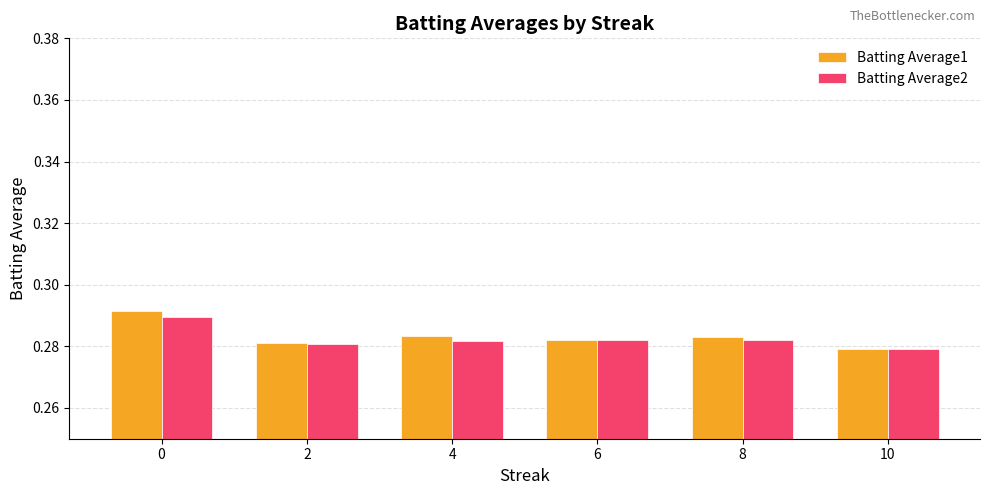

Count the Batting Average1 values in the range 0 to 1.

6